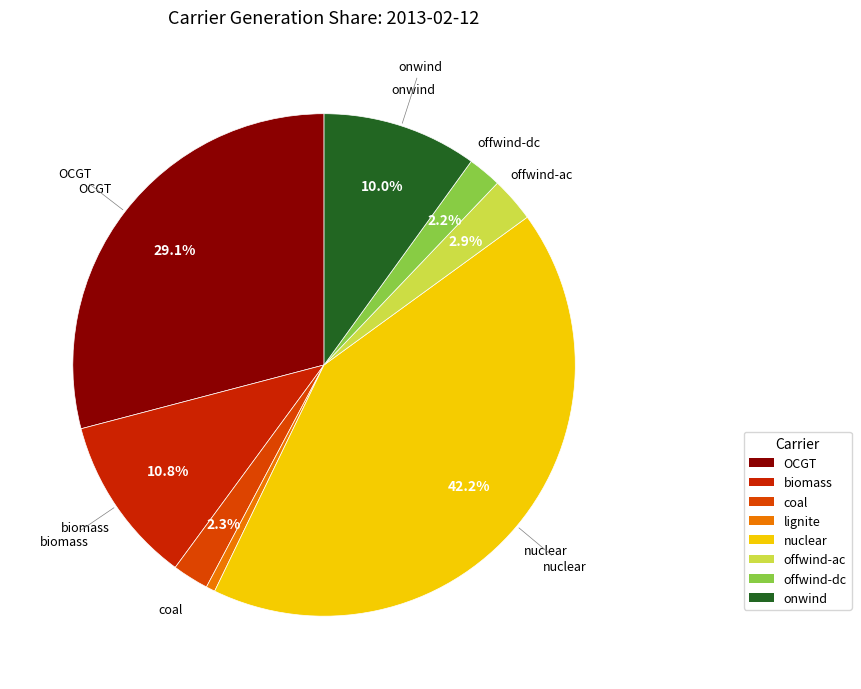

To the nearest percent, what is the average slice percentage?

12%